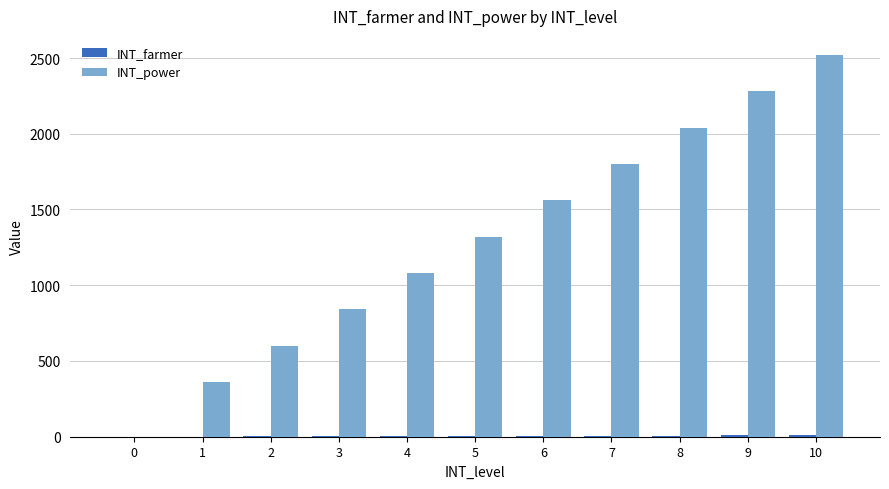

At which label is INT_power closest to 1260?

5